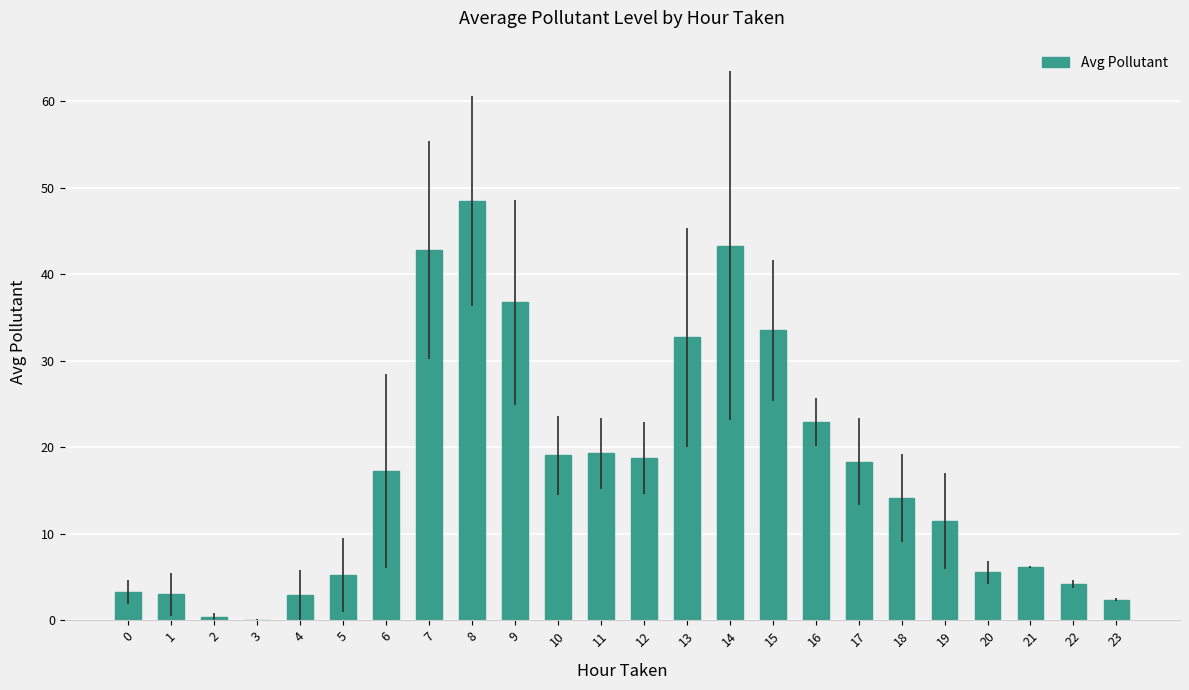

What is the greatest value displayed?

48.5